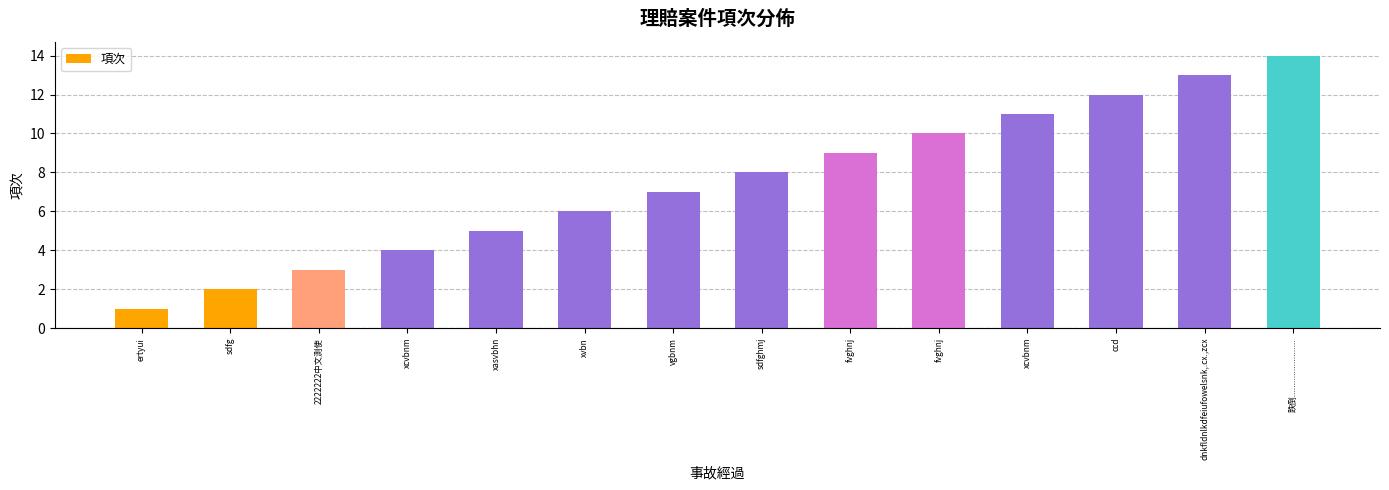

Is it true that the value at sdfg is 1?

False